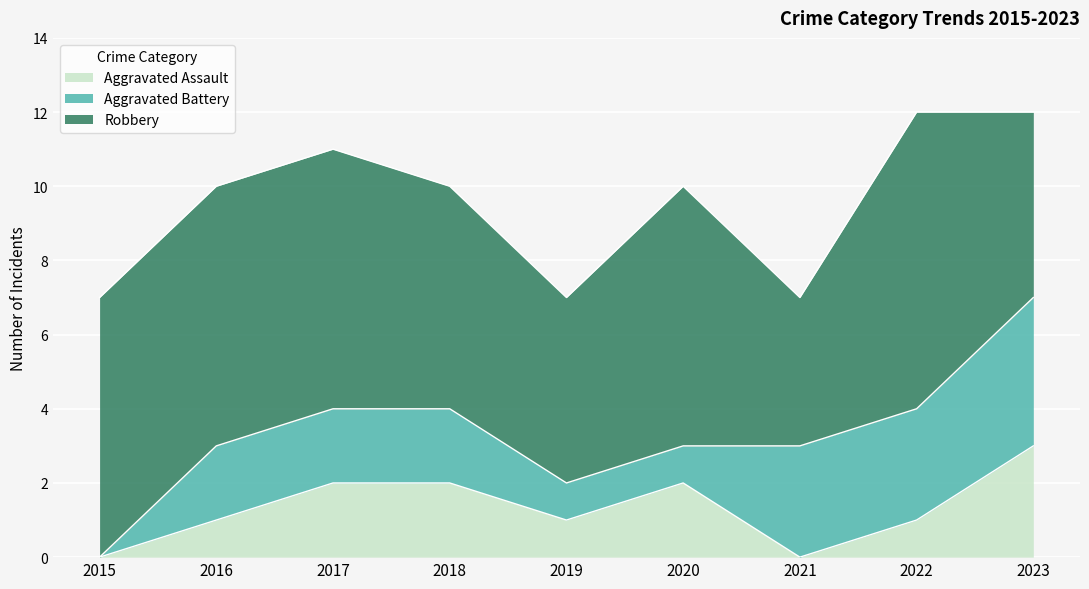

What are all the series names shown in the legend?

Aggravated Assault, Aggravated Battery, Robbery